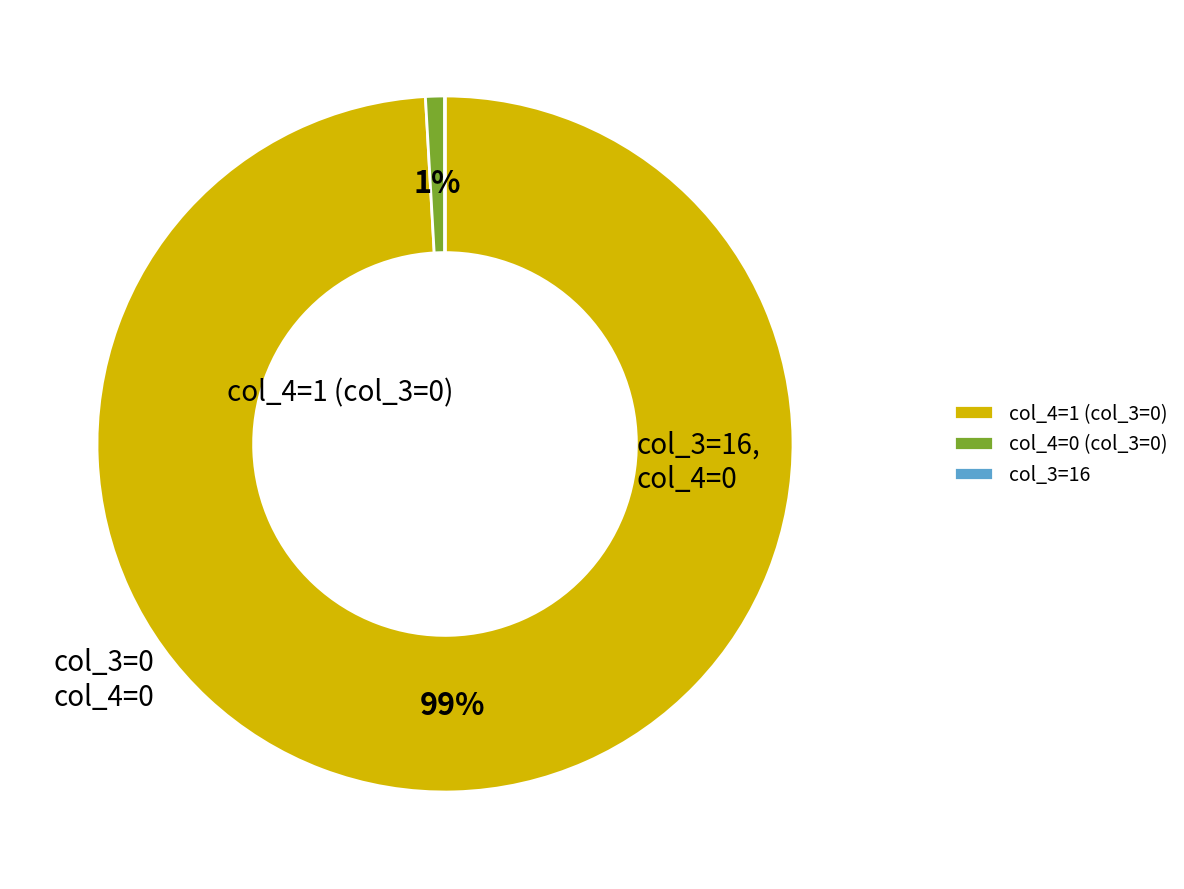

To the nearest percent, what is the difference between the col_4=1 (col_3=0) and col_4=0 (col_3=0) slice percentages?

98%